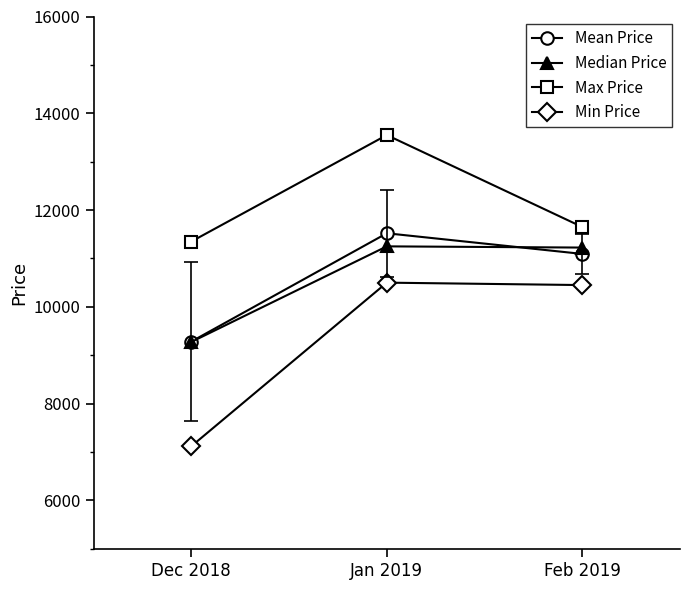

What is the difference between the maximum and minimum values in the Min Price series?

3380.0